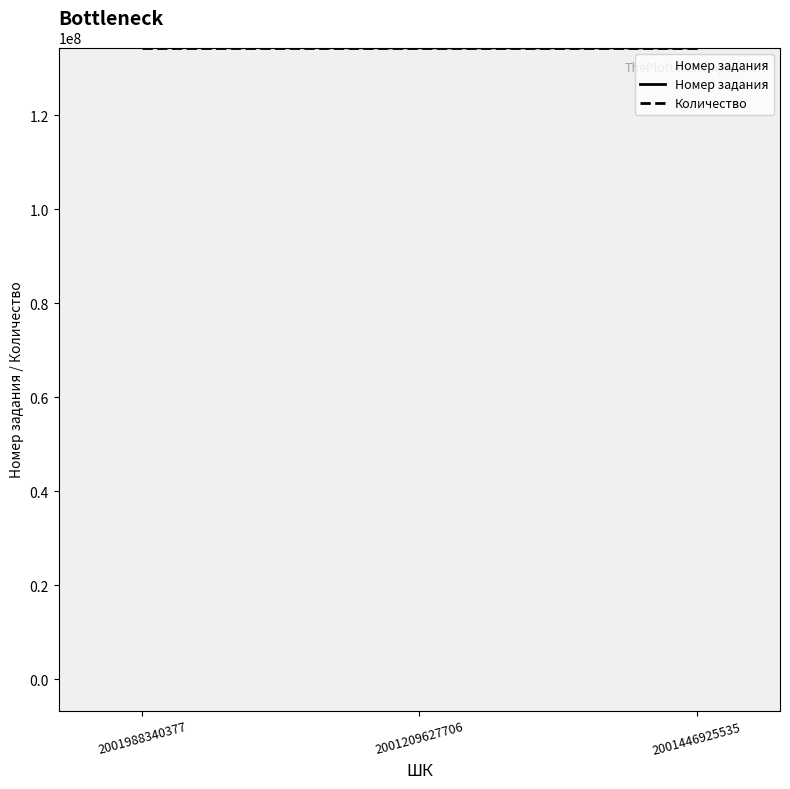

At how many categories does at least one series exceed 134408943?

1